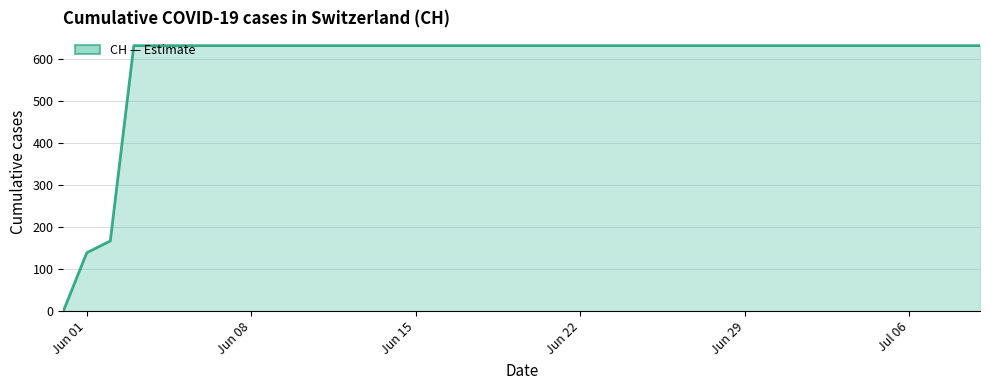

What is the maximum value shown in the chart?

631